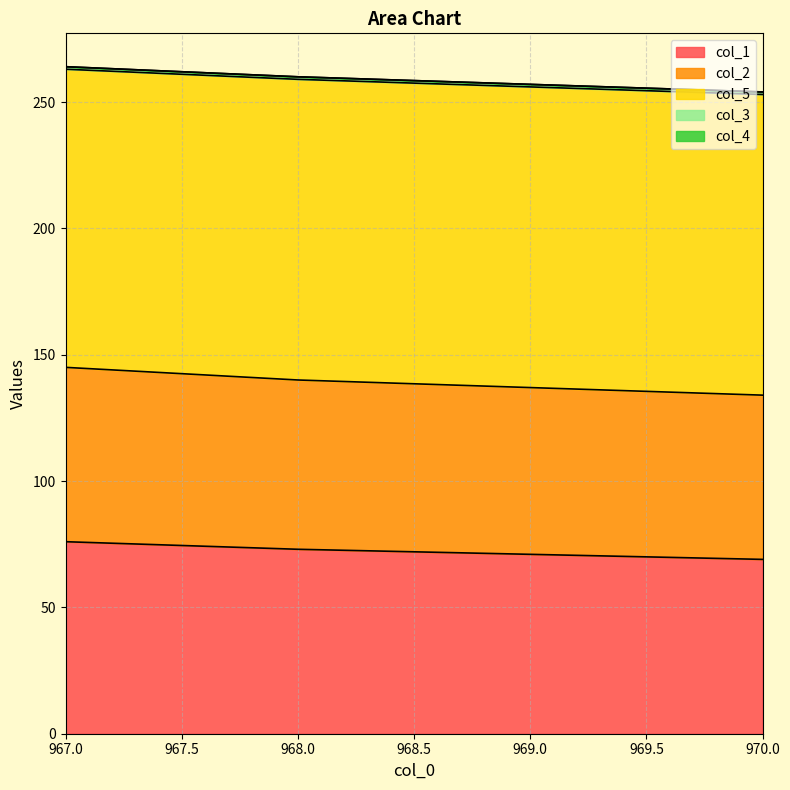

True or false: col_2 and col_4 intersect in this chart.

False